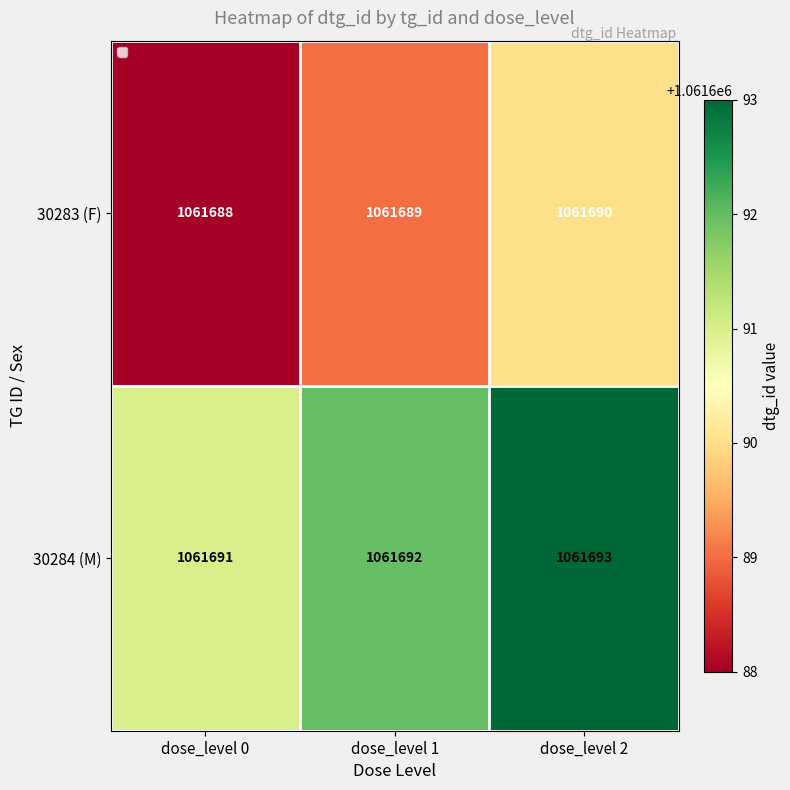

Which series has the largest total across all categories?

30284 (M)